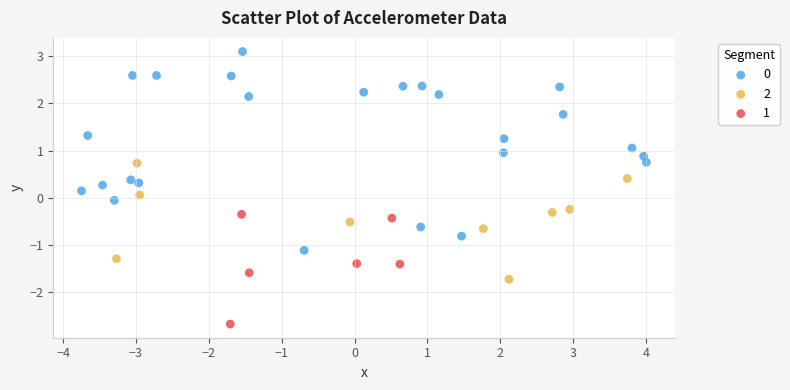

What are all the series names shown in the legend?

0, 2, 1